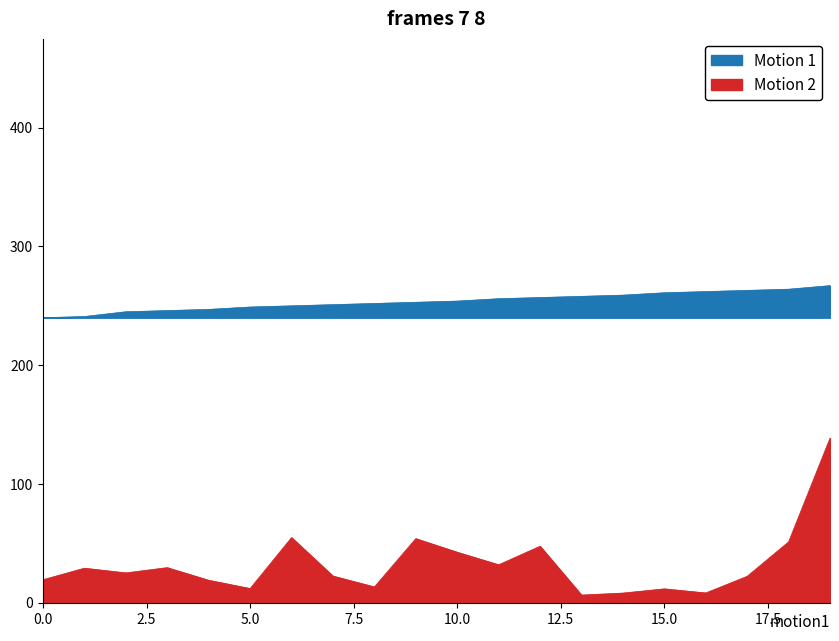

Rank the series at 9 from lowest to highest value.

Motion 2, Motion 1